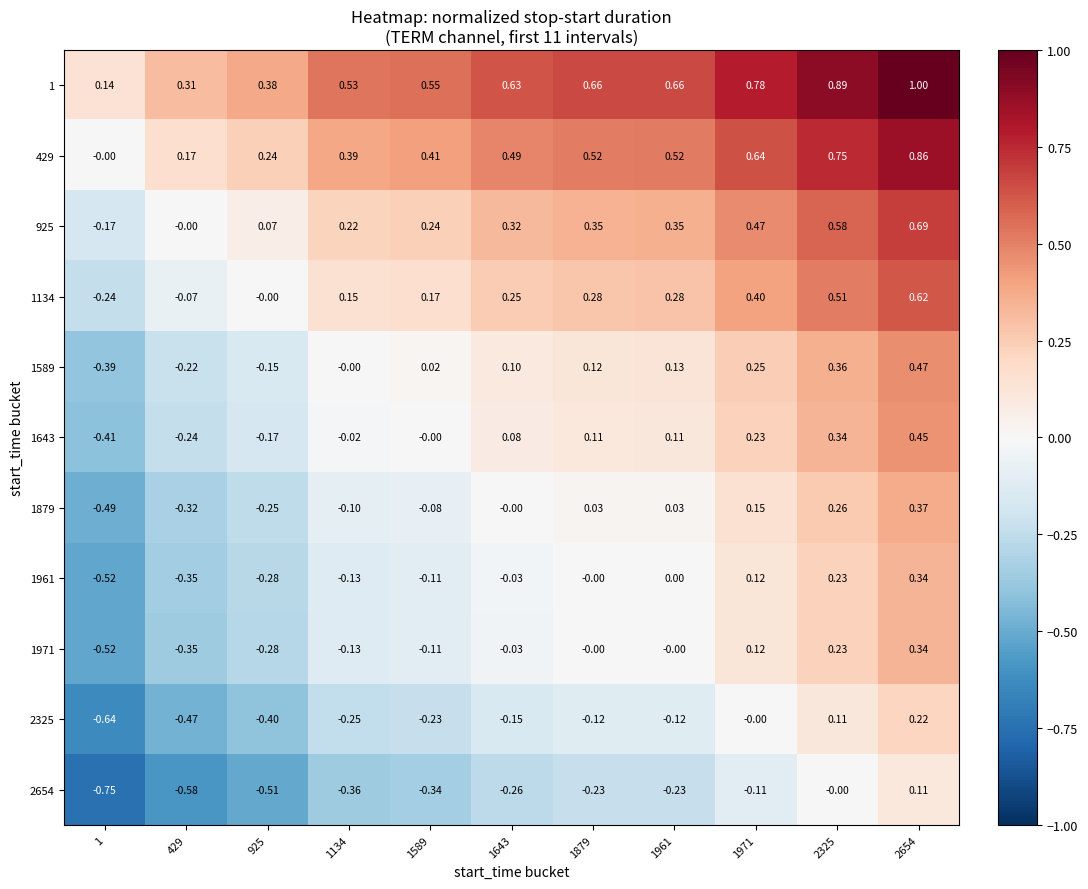

Is the value of 2325 at 2654 greater than the value of 1961 at 2325?

No